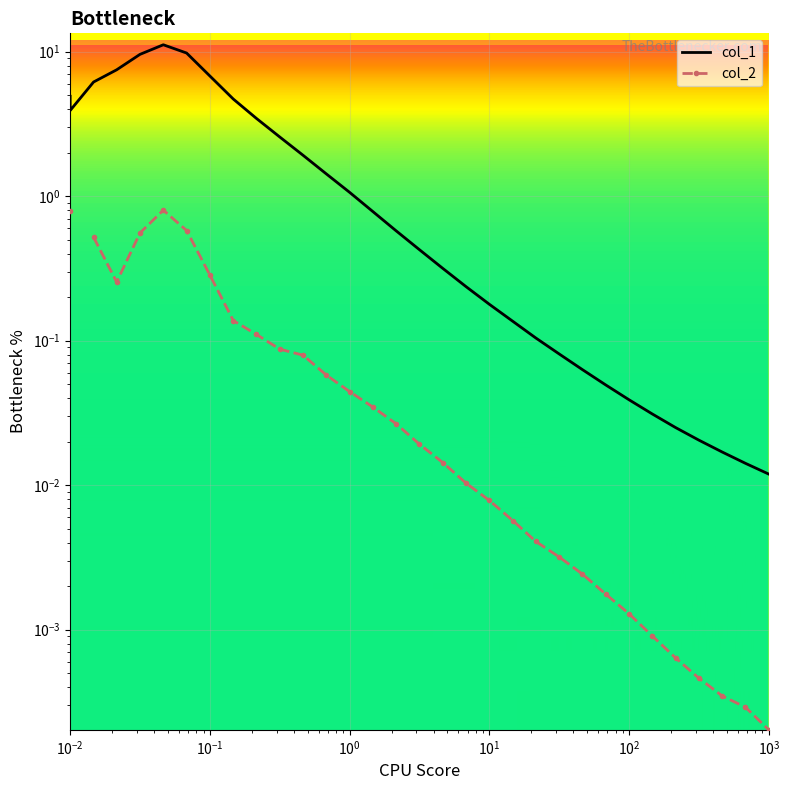

What is the label of the 29th point from the right?

$\mathdefault{10^{-1}}$